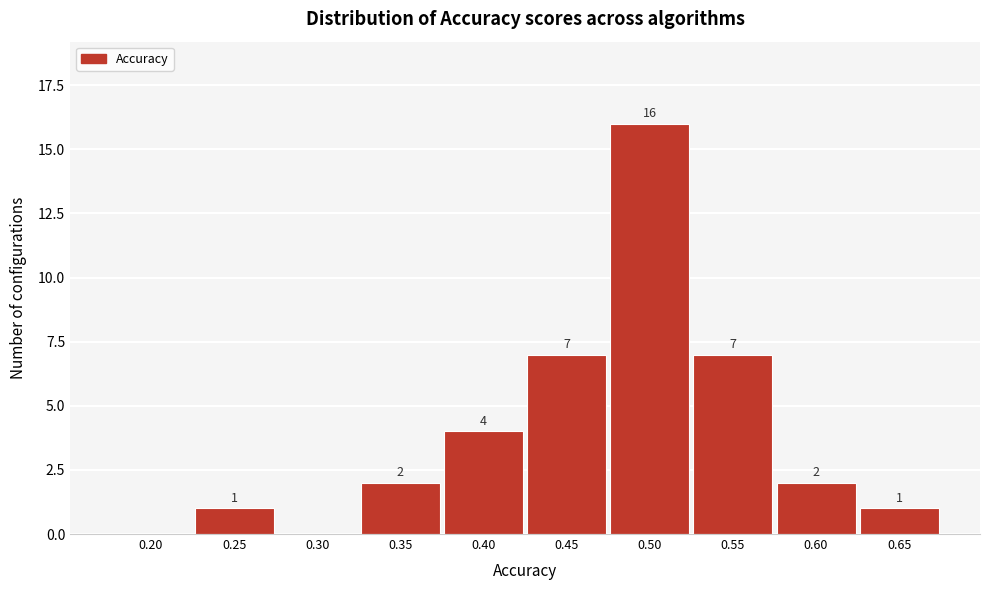

Reading right to left, list all the values displayed in this chart.

0.65=1	0.60=2	0.55=7	0.50=16	0.45=7	0.40=4	0.35=2	0.30=0	0.25=1	0.20=0